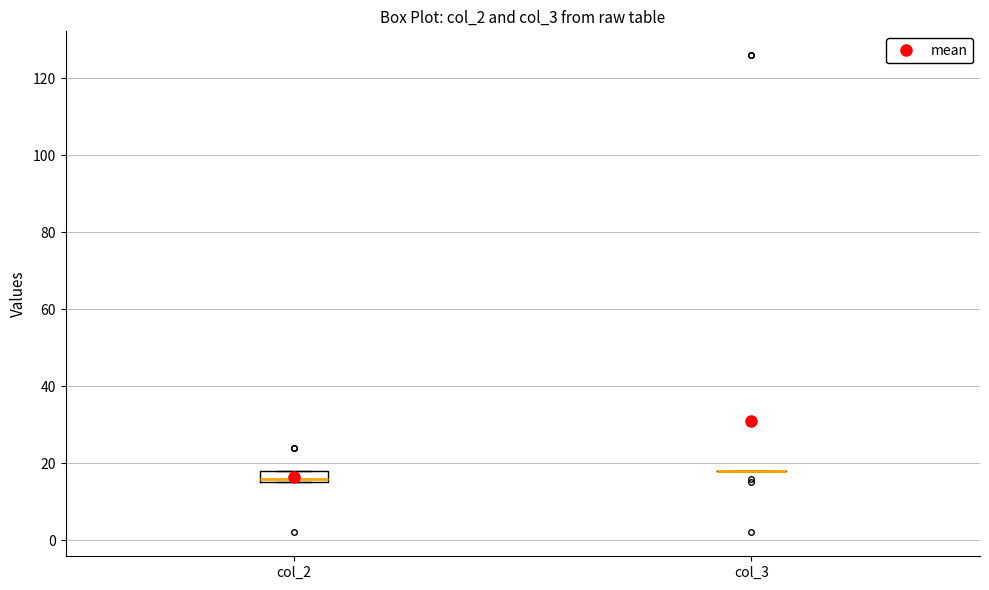

Reading left to right, read every box against the y-axis: the position of its median line, the range the box covers, and the ends of its whiskers. The values are not printed on the chart, so give them approximately, as read against the axis.

col_2: median 16 (just above the box's lower edge), box 16 to 18, whiskers 16 to 18
col_3: box collapsed to a line at 18, whiskers 18 to 18